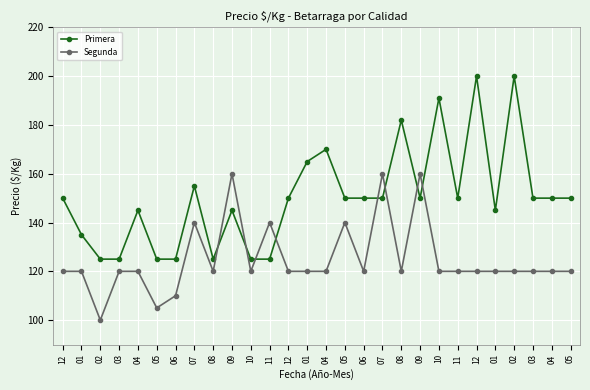

Where is the first local minimum for Segunda?

02